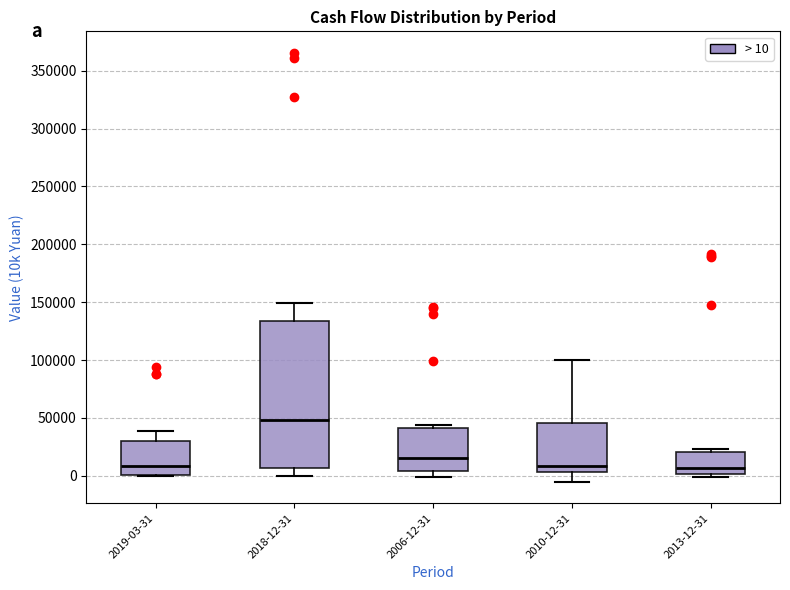

Comparing the boxes themselves (not the whiskers), which one is the tallest?

2018-12-31